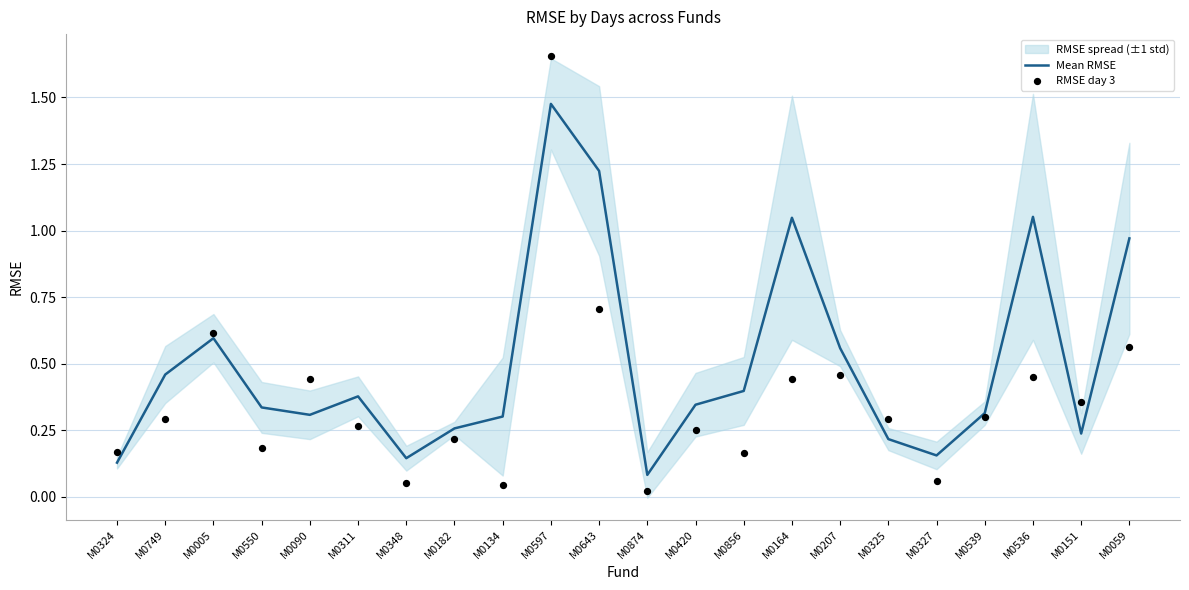

At how many categories does at least one series exceed 0?

22